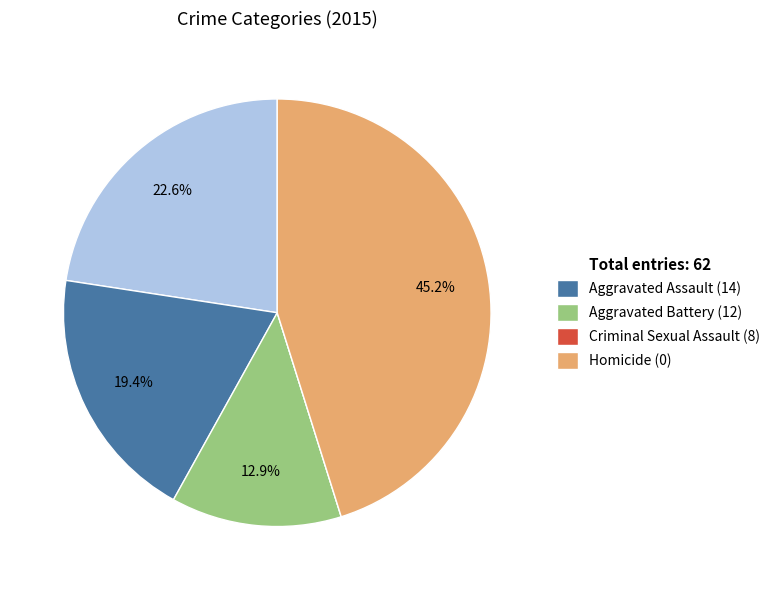

Is the sum of Total entries: 62 and Aggravated Assault (14) greater than half?

No